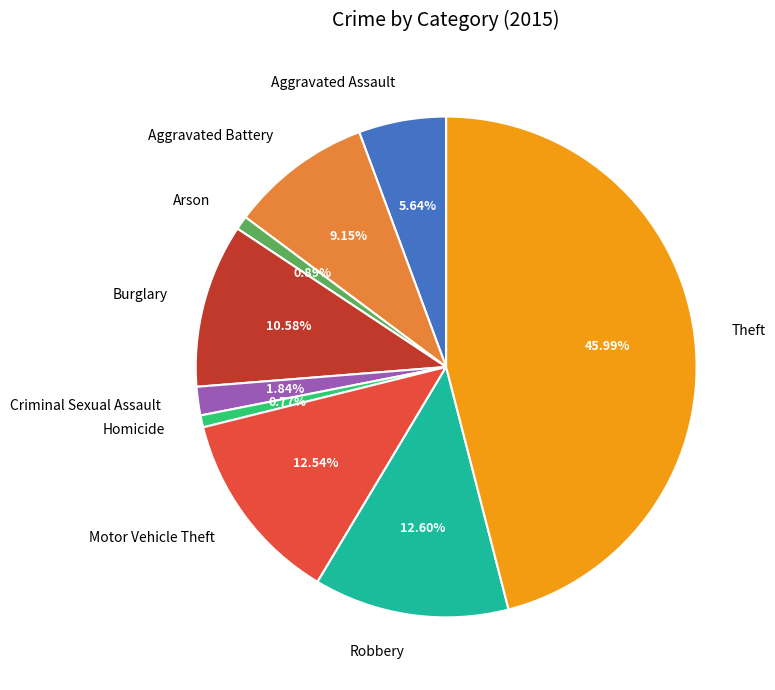

Count the number of slices in the pie.

9